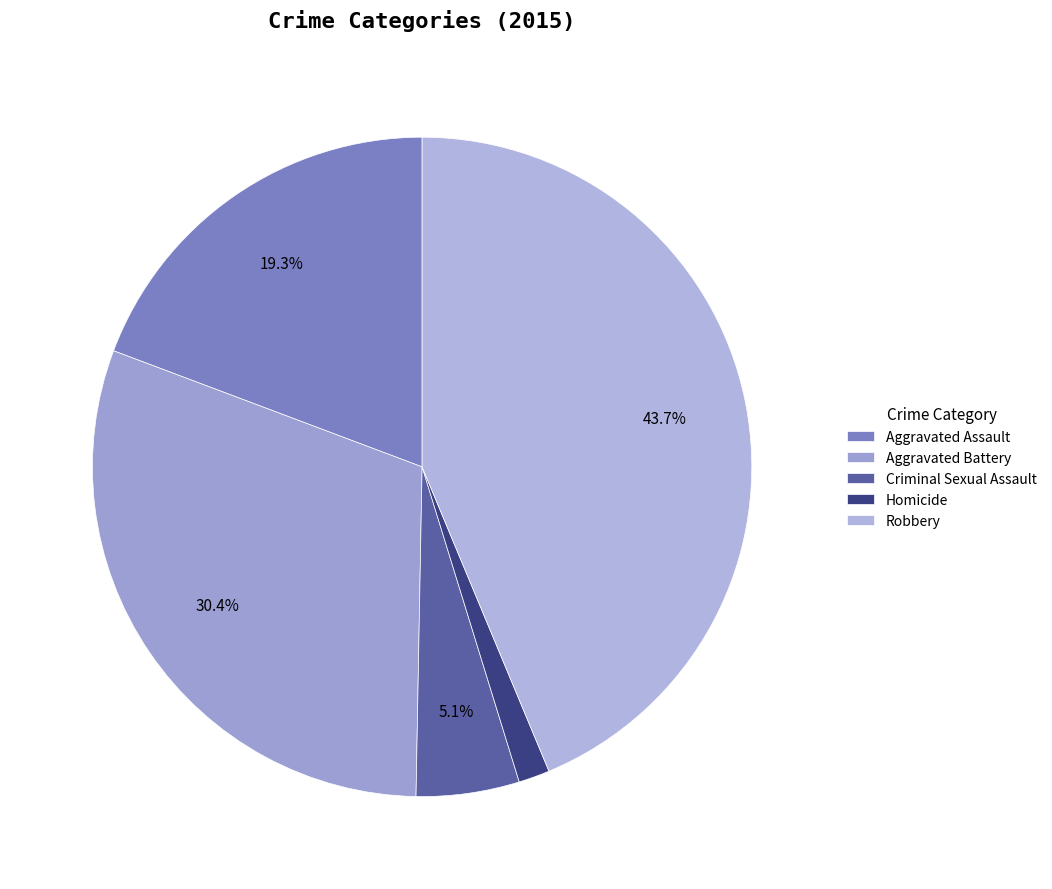

Count the number of slices in the pie.

5